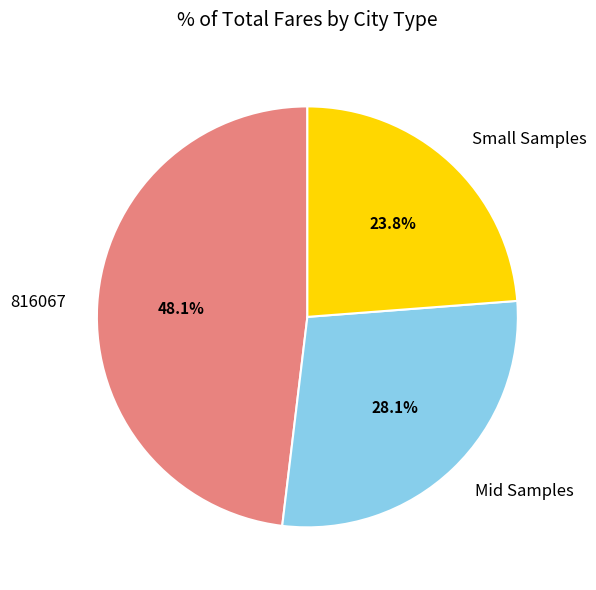

Count the number of slices in the pie.

3